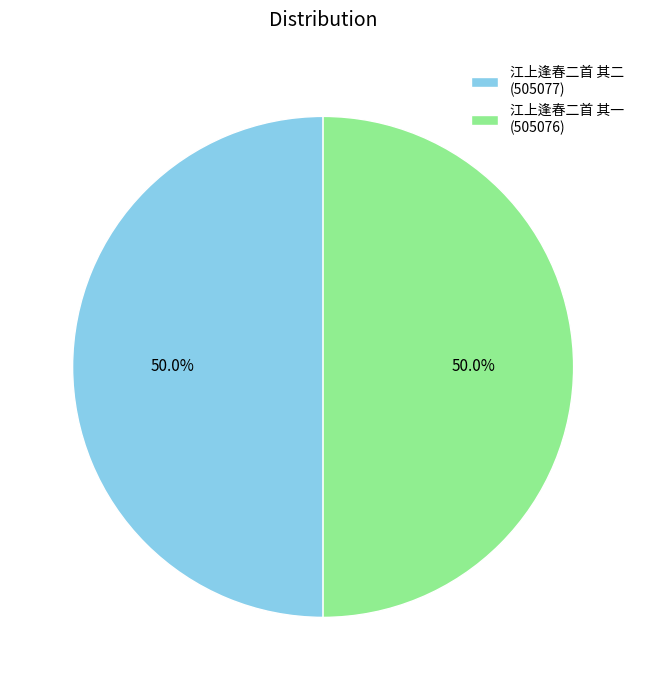

Combined, what portion of the pie is 江上逢春二首 其二 and 江上逢春二首 其一?

100.0%